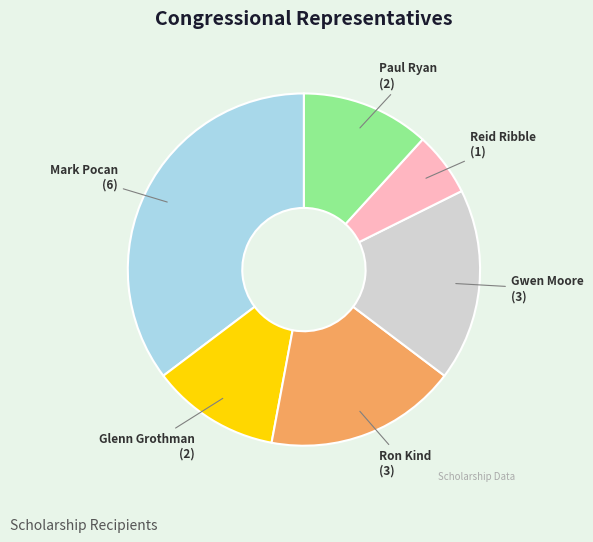

What is the smallest slice in the pie chart?

Reid Ribble